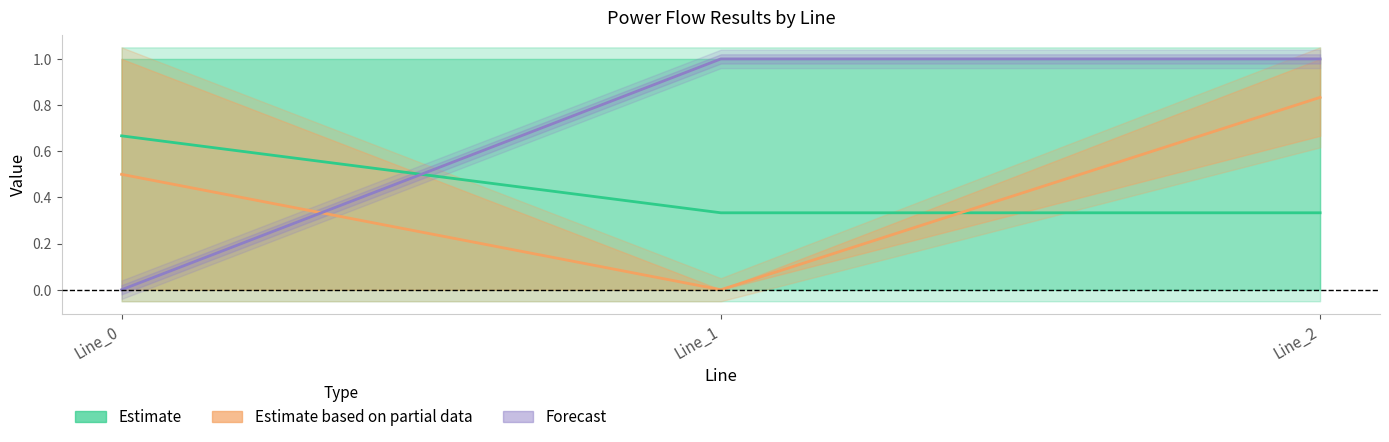

Reading left to right, what are all the values shown in this chart?

Estimate: Line_0=0.7	Line_1=0.3	Line_2=0.3
Estimate based on partial data: Line_0=0.5	Line_1=0.0	Line_2=0.8
Forecast: Line_0=0.0	Line_1=1.0	Line_2=1.0